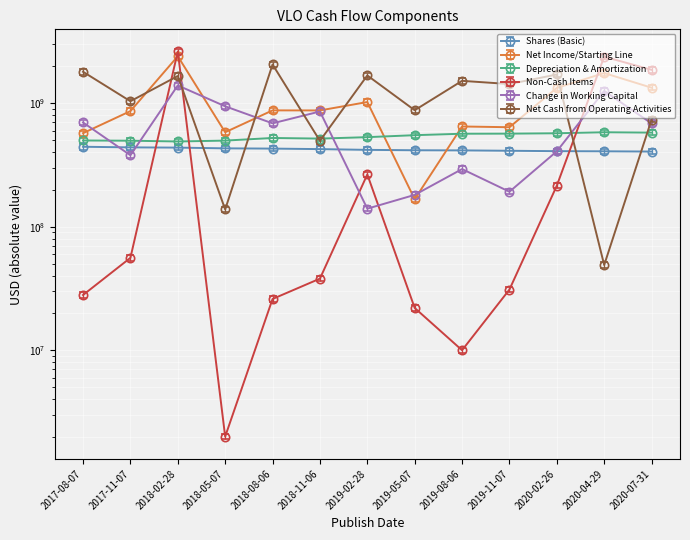

At how many categories does at least one series exceed 512210447?

12